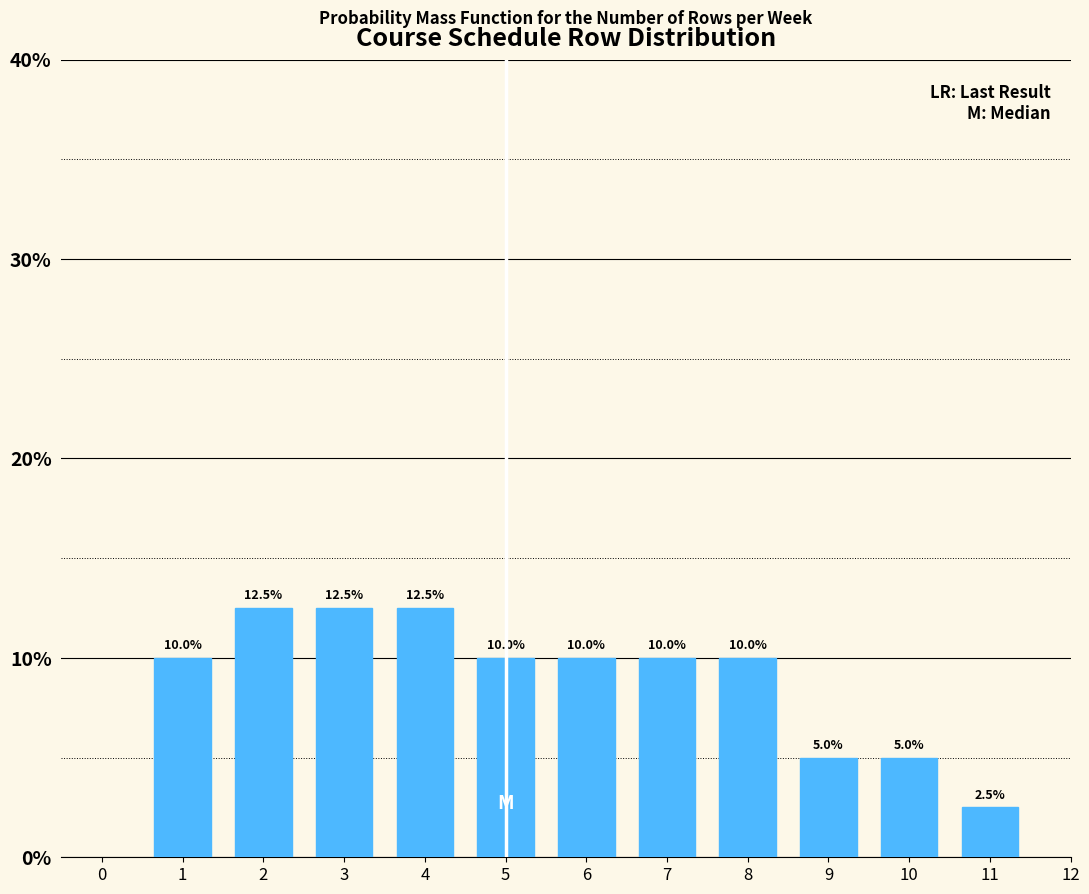

Reading right to left, transcribe all the data shown in this chart.

11=2.5	10=5.0	9=5.0	8=10.0	7=10.0	6=10.0	5=10.0	4=12.5	3=12.5	2=12.5	1=10.0